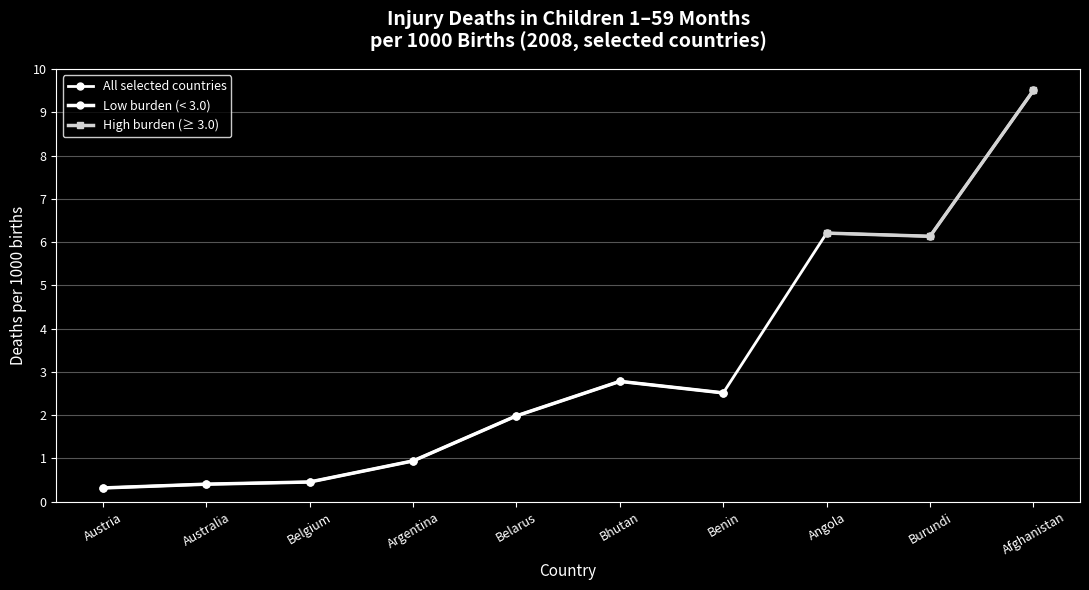

What is the difference between the maximum and minimum values in the All selected countries series?

9.2